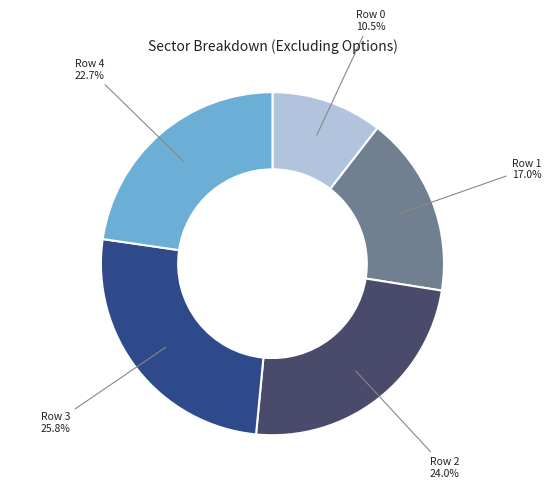

Is there any slice that represents more than half of the pie?

No